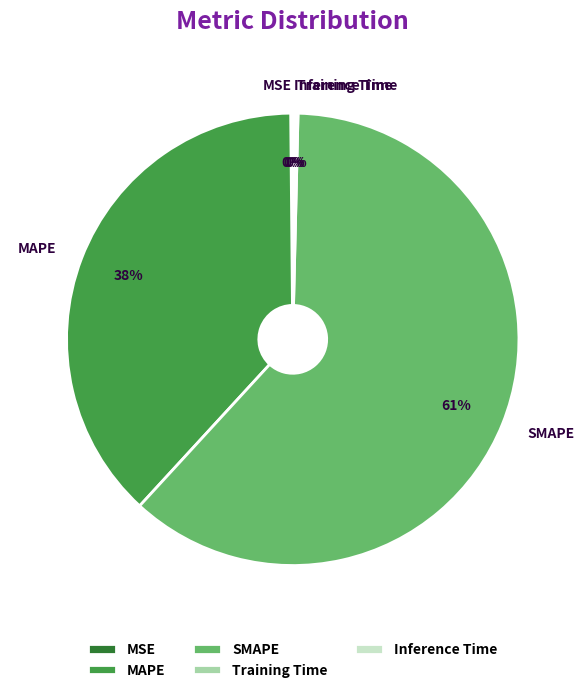

Which category accounts for the majority?

SMAPE